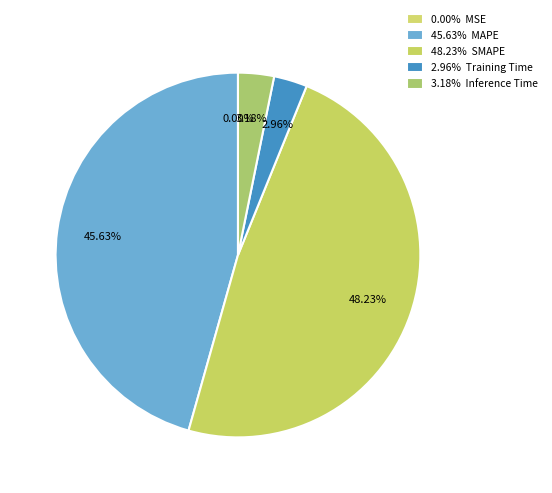

Rank the categories by value from lowest to highest.

MSE, Training Time, Inference Time, MAPE, SMAPE